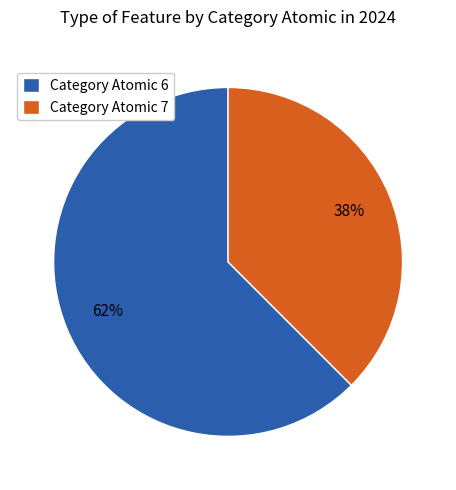

The Category Atomic 7 slice represents 43% of the pie. True or false?

False